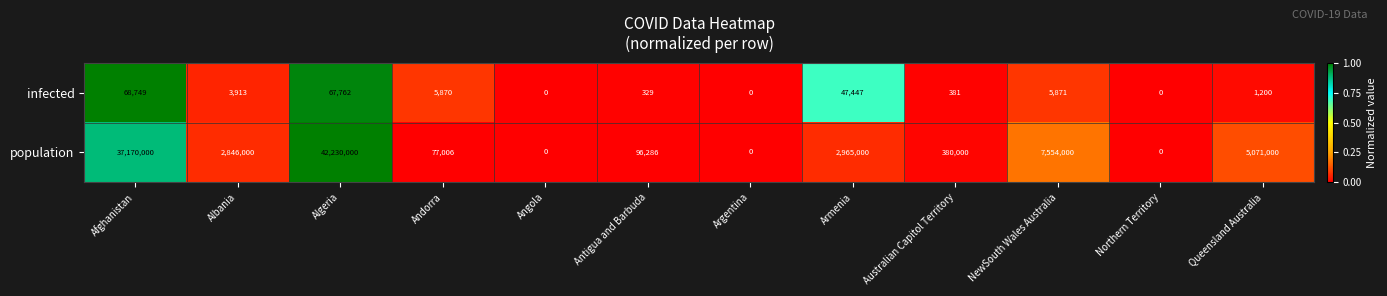

Which category has the highest value across all series?

Algeria